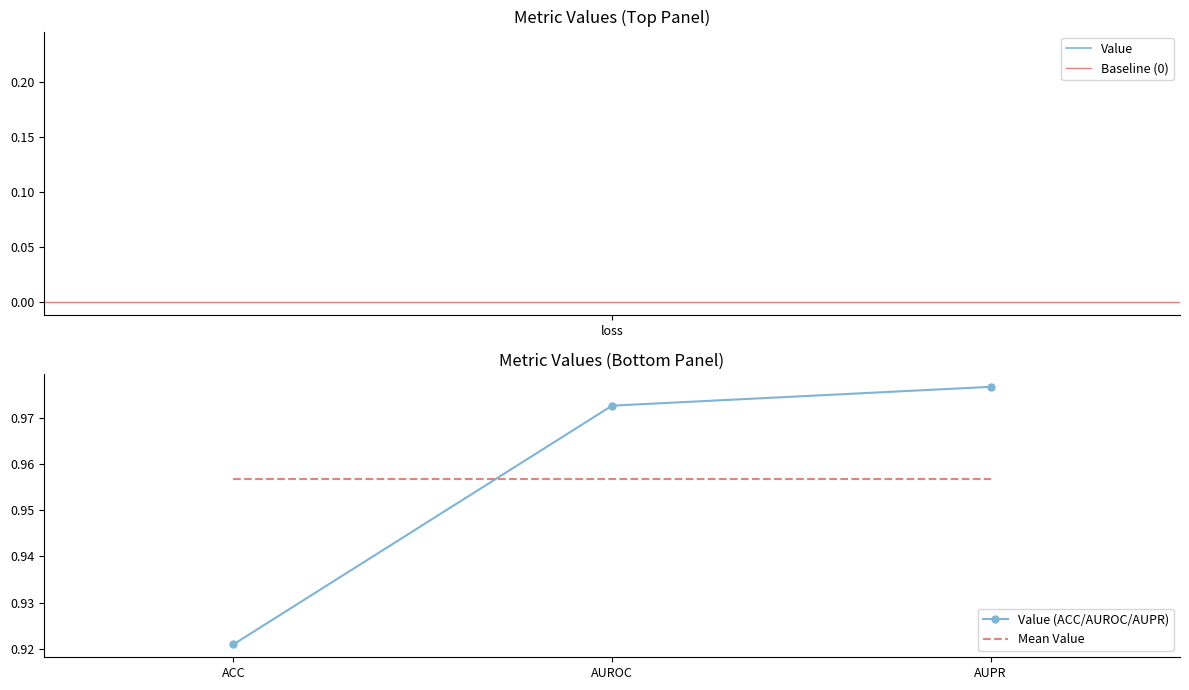

True or false: Value (ACC/AUROC/AUPR) has a value of 1.6 at ACC.

False